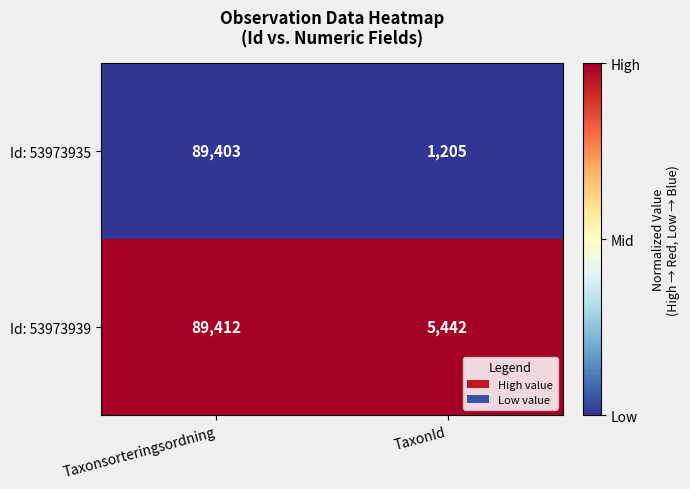

Reading right to left, extract all data points from this chart.

Id: 53973935: TaxonId=1205	Taxonsorteringsordning=89403
Id: 53973939: TaxonId=5442	Taxonsorteringsordning=89412